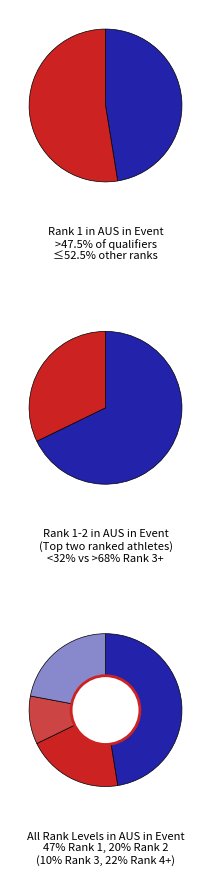

What percentage do Rank 2 in AUS and Rank 3 in AUS together represent?

30.5%